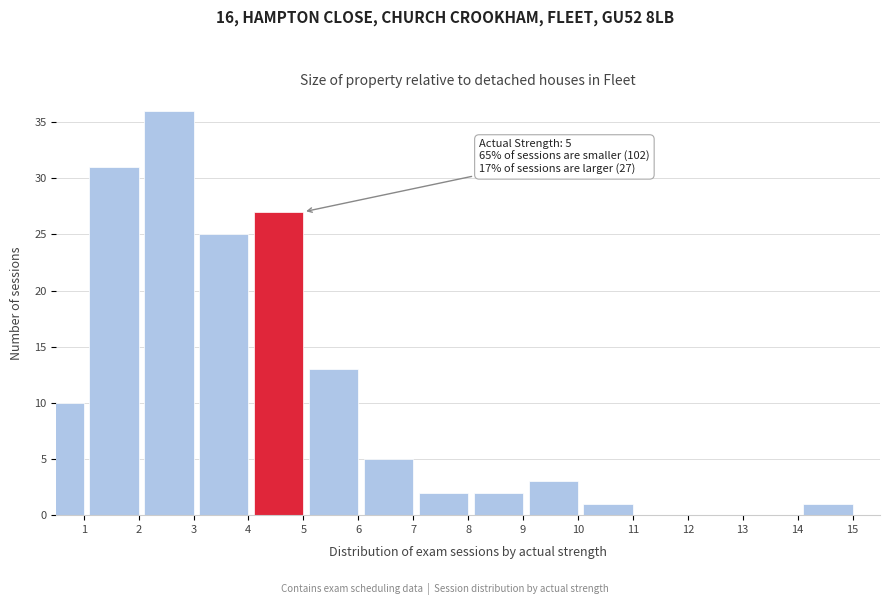

Reading left to right, what are all the values shown in this chart?

1=10	2=31	3=36	4=25	5=27	6=13	7=5	8=2	9=2	10=3	11=1	12=0	13=0	14=0	15=1